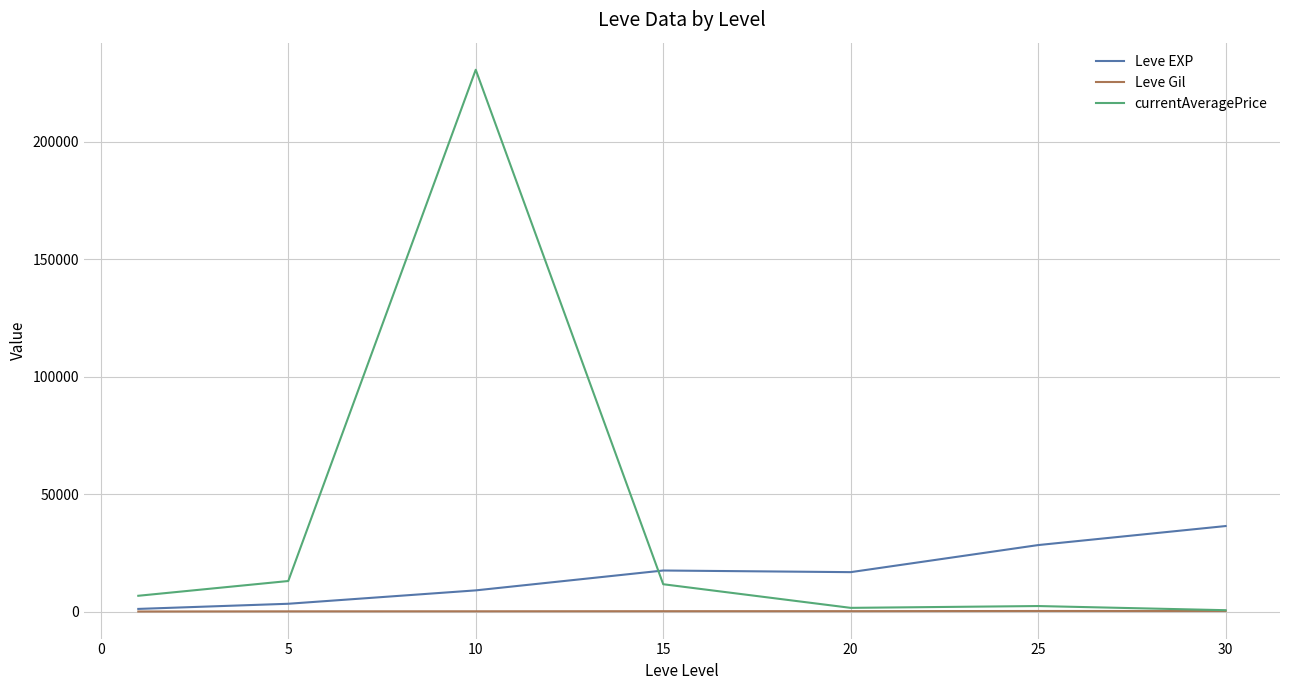

How many lines are shown in the chart?

3